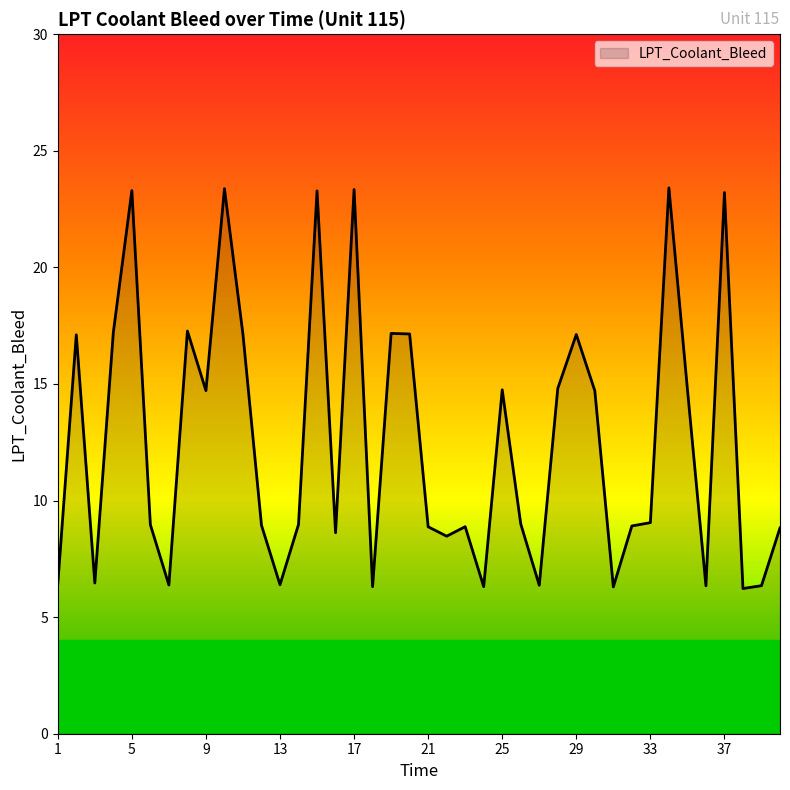

What is the greatest value displayed?

23.4